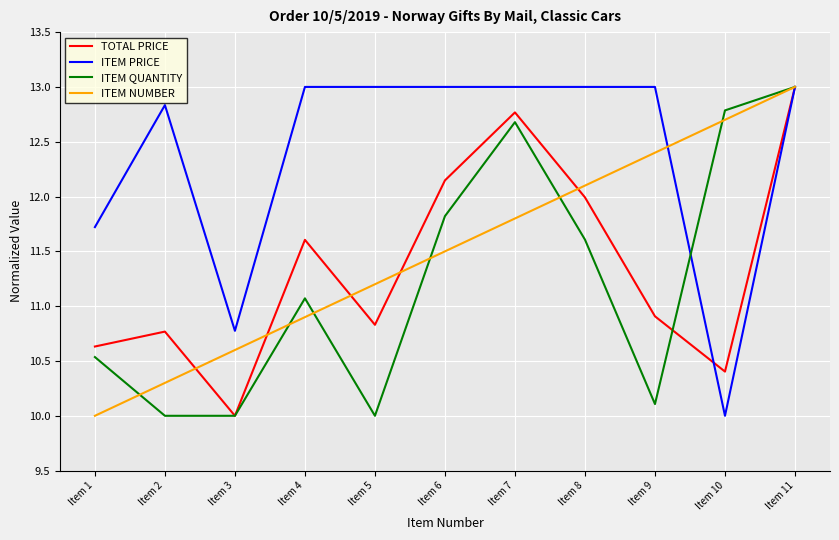

Does the chart have visible grid lines?

Yes